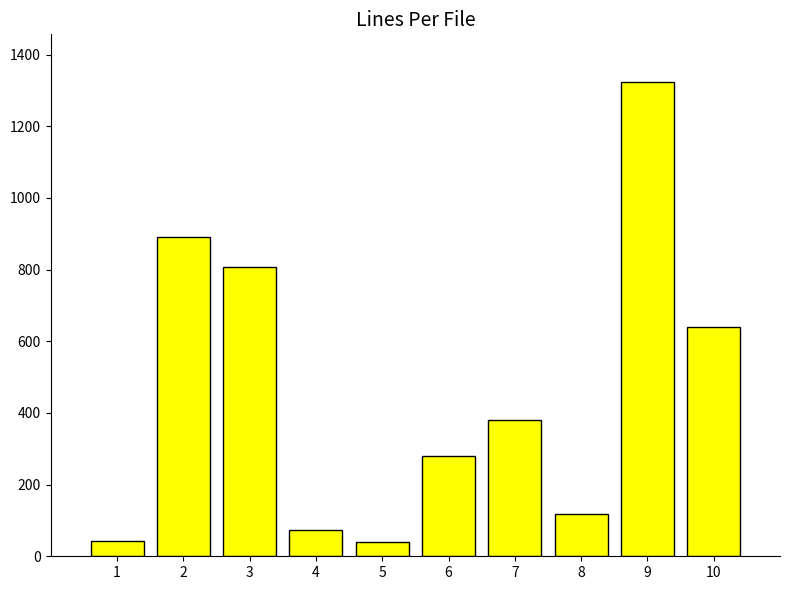

What is the value of the 3rd bar from the left?

806